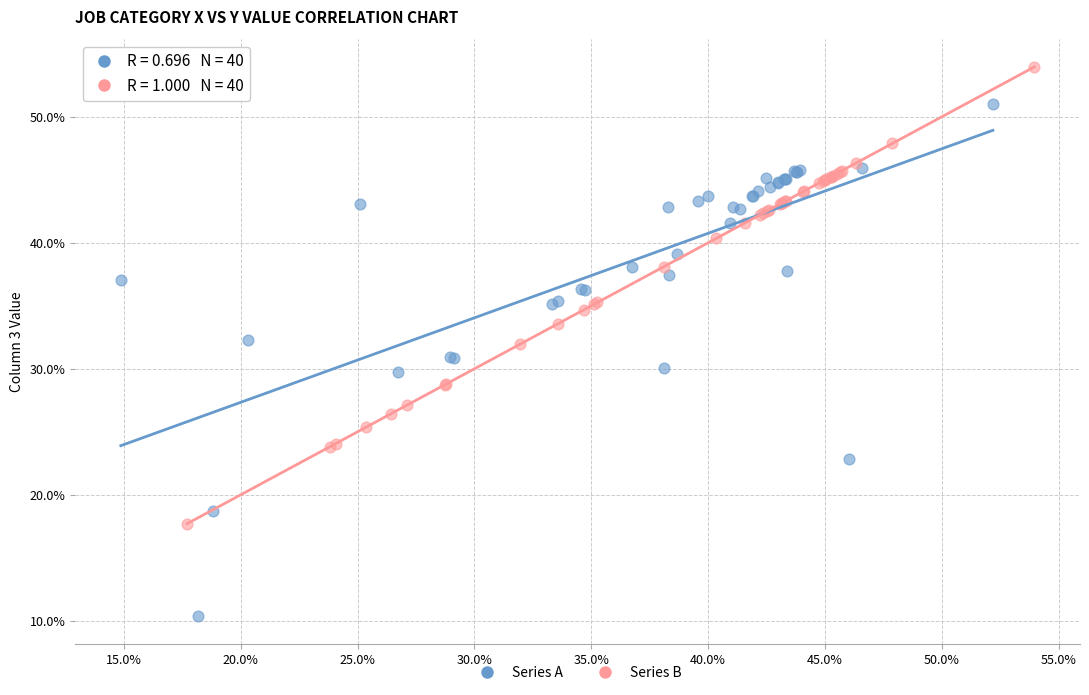

Which series has the largest Y range (max minus min)?

Series A